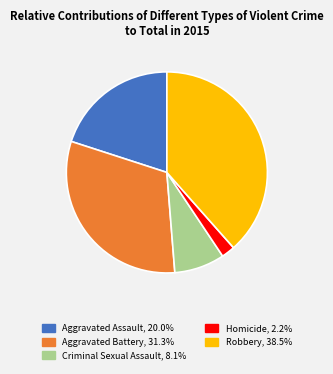

Do Robbery and Criminal Sexual Assault together represent more than half of the pie?

No